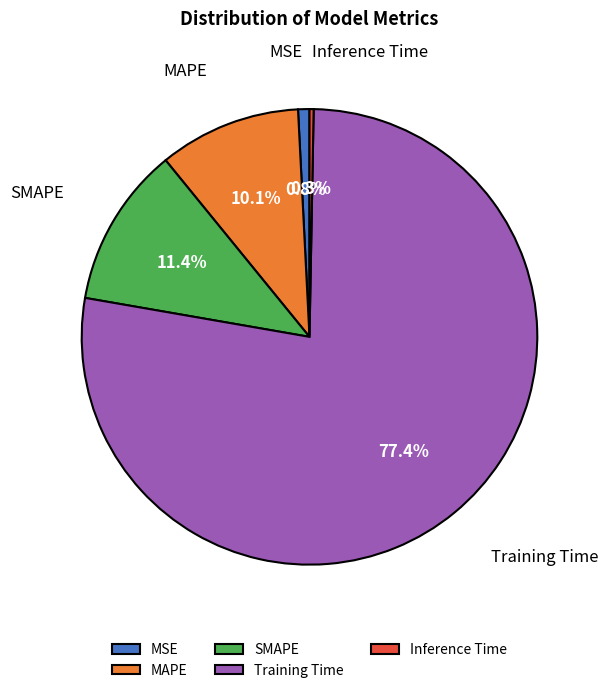

Do MAPE and Inference Time together represent more than half of the pie?

No